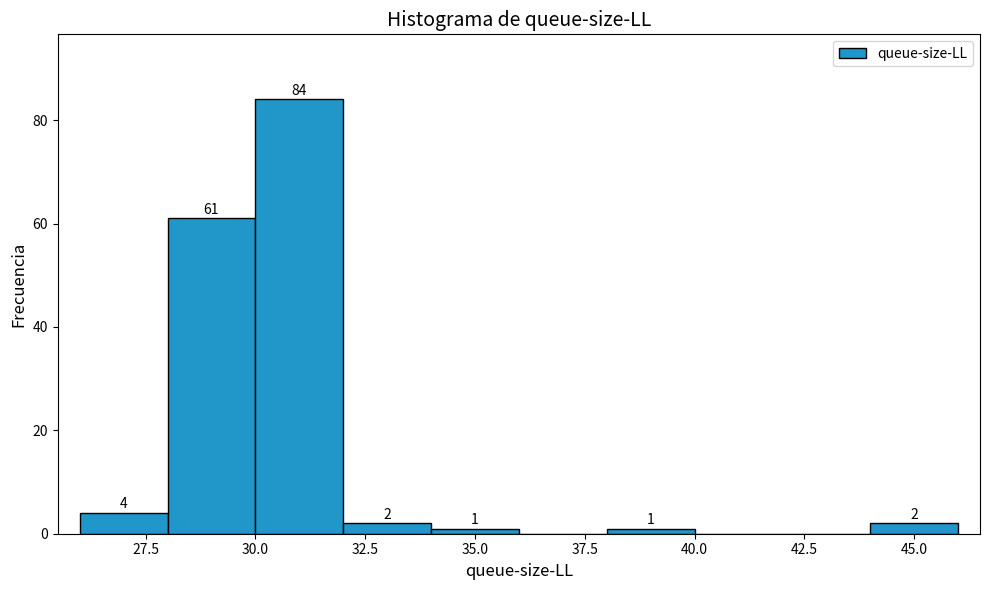

Which range on the x-axis has the tallest bar?

30 to 32